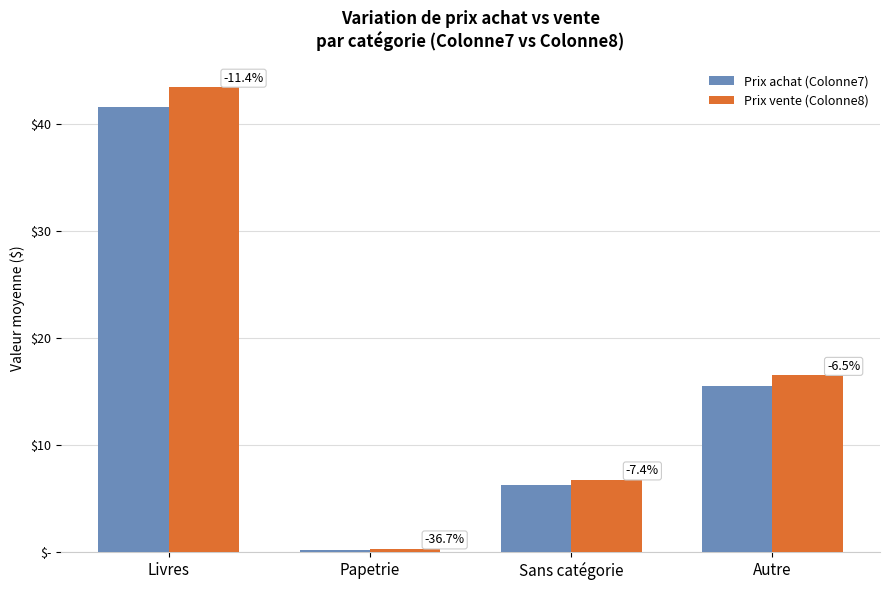

The value of Prix vente (Colonne8) at Papetrie is 0.4. True or false?

False